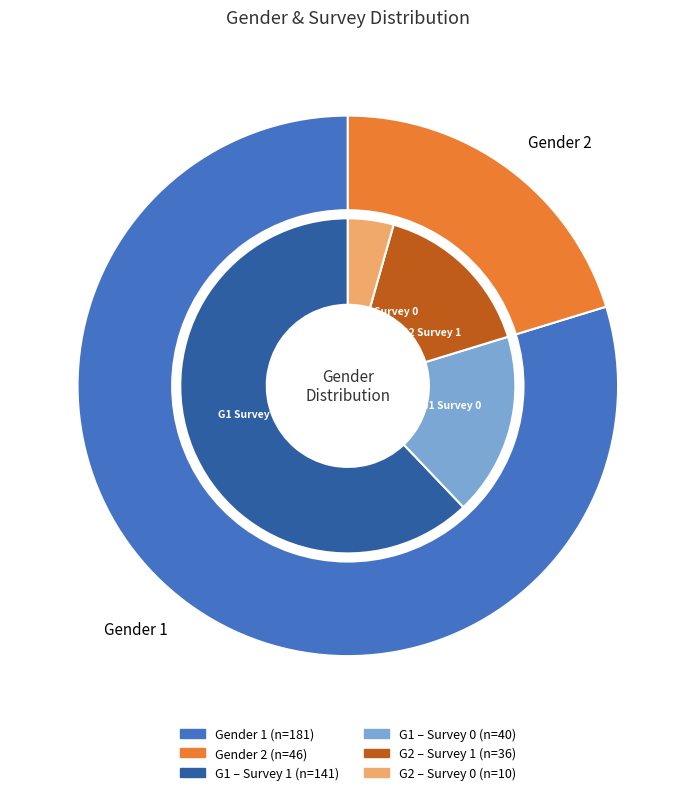

Is gender_2 the majority of the pie?

No